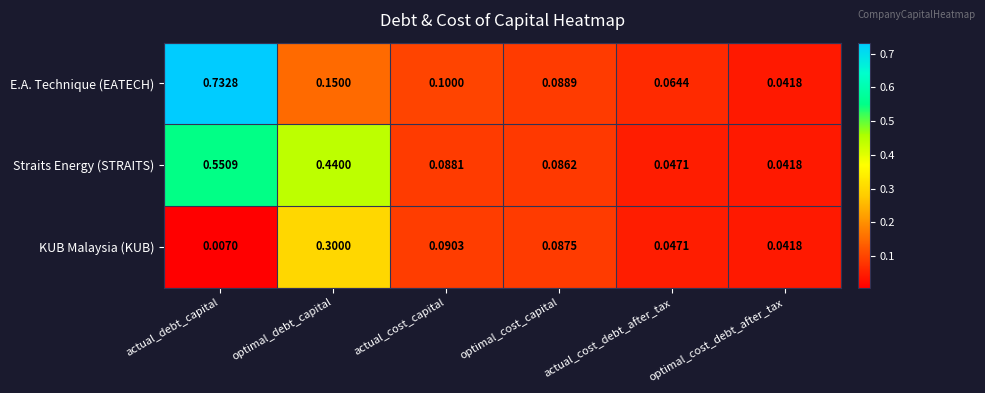

At which category is the sum across all series the highest?

actual_debt_capital